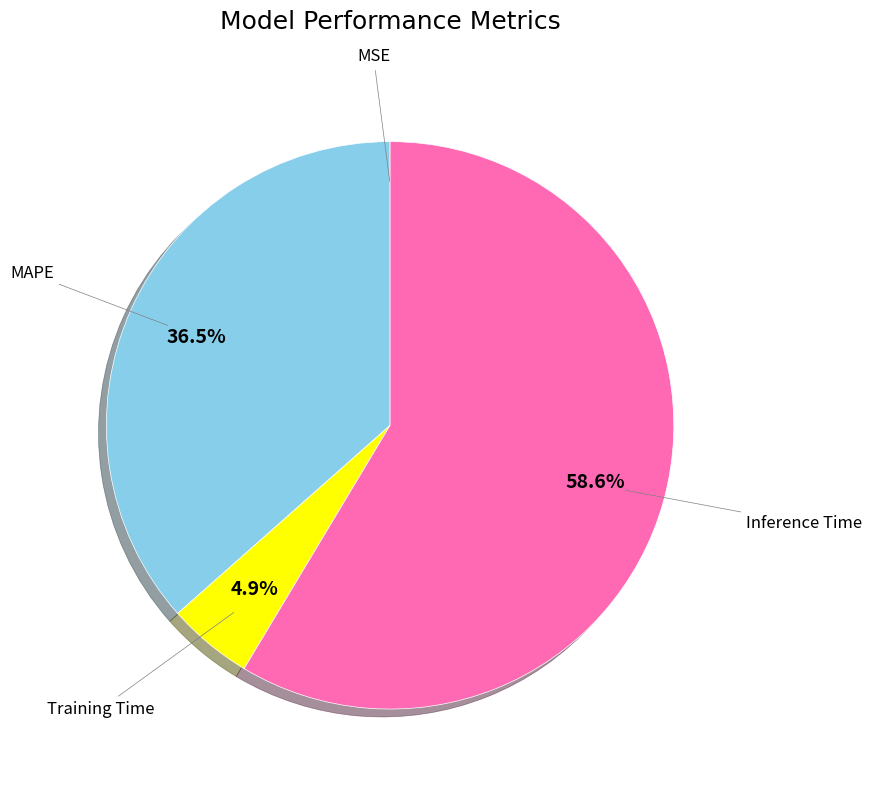

Which has a higher value, Training Time or Inference Time?

Inference Time